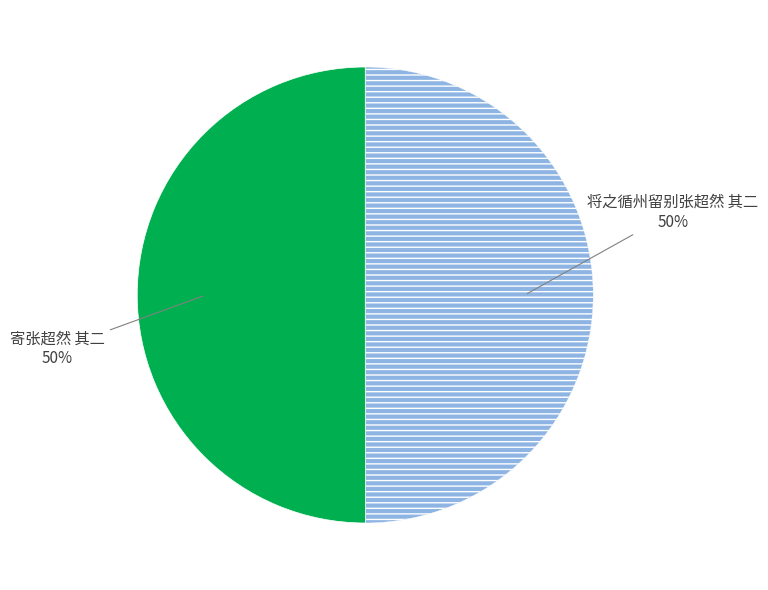

True or false: 将之循州留别张超然 其二 accounts for 50% of the total.

True